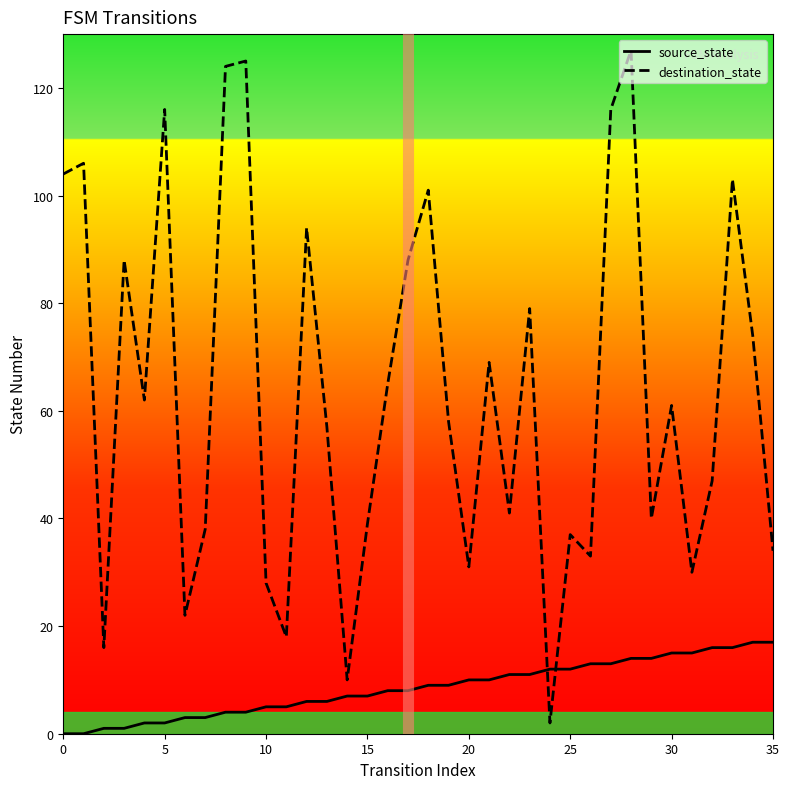

At 13, list the series in order from largest to smallest.

destination_state, source_state